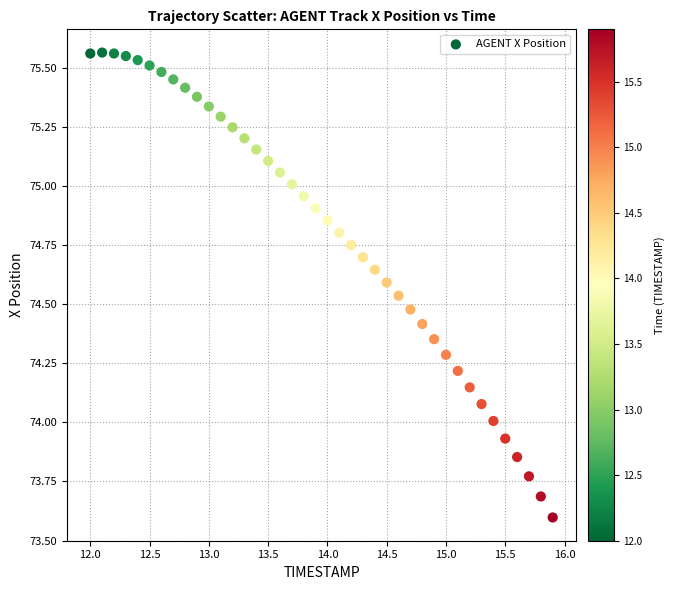

What is the range of Y values (max minus min)?

2.0